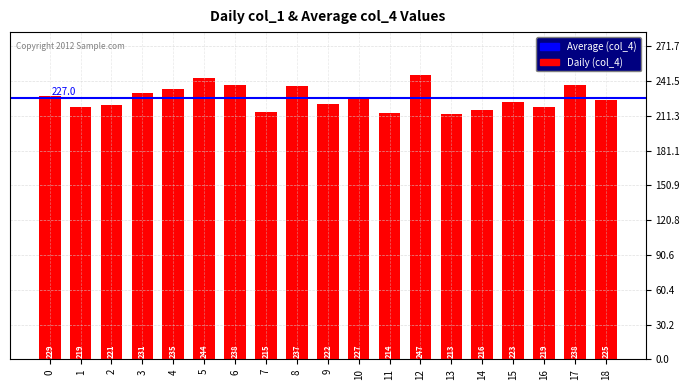

What is the difference between the maximum and minimum values?

34